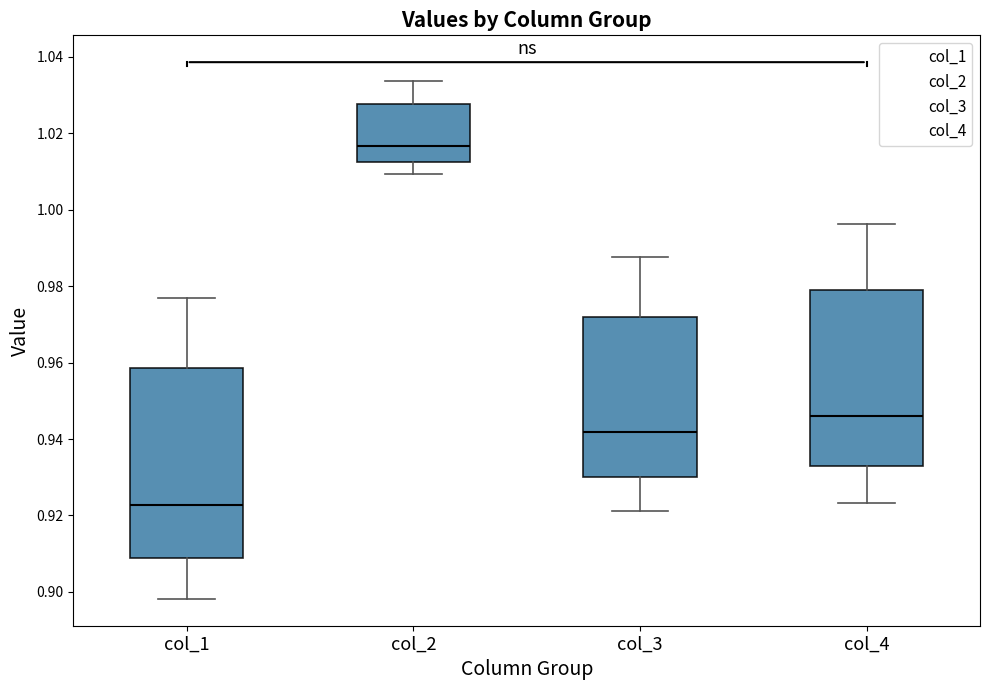

Which box's median line is the lowest?

col_1